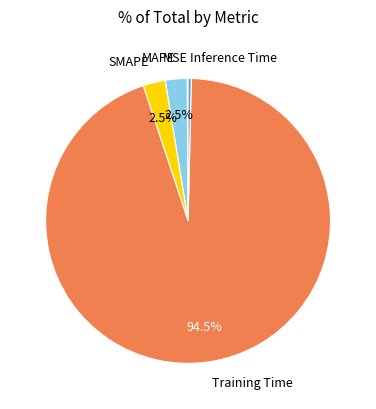

Which has a higher value, MAPE or Inference Time?

MAPE